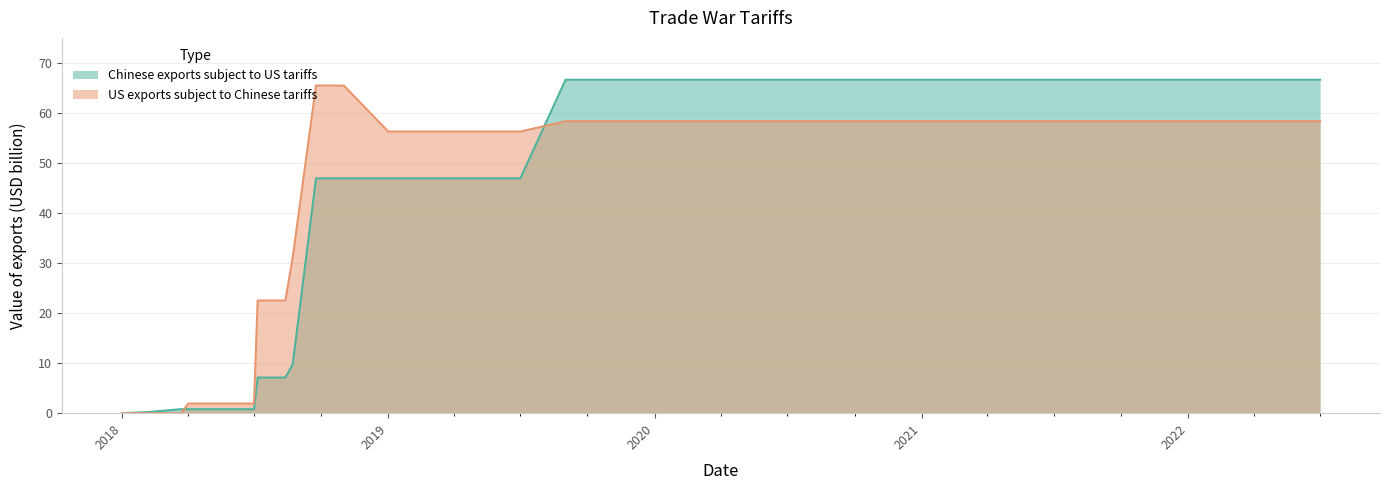

The value of US exports subject to Chinese tariffs at 2020 is 15.6. True or false?

False